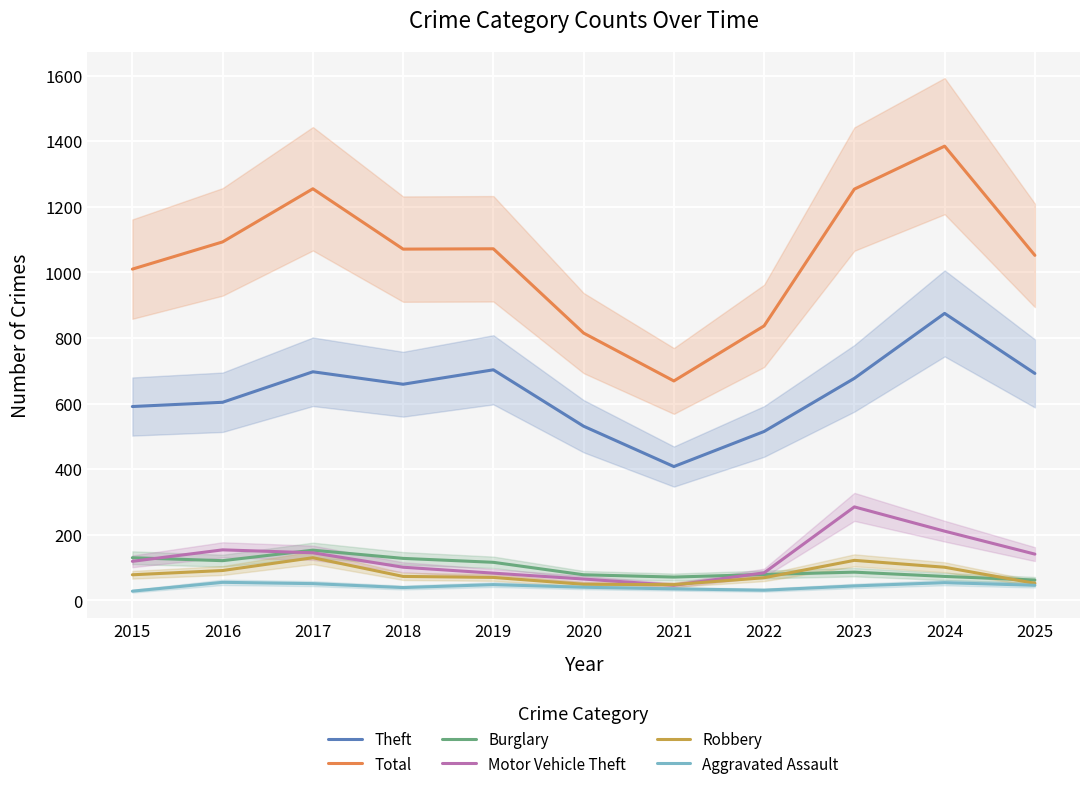

Reading left to right, transcribe all the data shown in this chart.

Theft: 2015=591	2016=604	2017=697	2018=659	2019=703	2020=531	2021=408	2022=515	2023=677	2024=875	2025=692
Total: 2015=1010	2016=1093	2017=1255	2018=1071	2019=1072	2020=815	2021=669	2022=837	2023=1254	2024=1385	2025=1052
Burglary: 2015=130	2016=121	2017=153	2018=128	2019=116	2020=78	2021=71	2022=79	2023=86	2024=73	2025=62
Motor Vehicle Theft: 2015=119	2016=154	2017=145	2018=101	2019=83	2020=65	2021=46	2022=84	2023=285	2024=211	2025=141
Robbery: 2015=78	2016=91	2017=130	2018=73	2019=70	2020=49	2021=48	2022=69	2023=122	2024=101	2025=52
Aggravated Assault: 2015=28	2016=55	2017=51	2018=39	2019=48	2020=40	2021=35	2022=31	2023=44	2024=54	2025=46